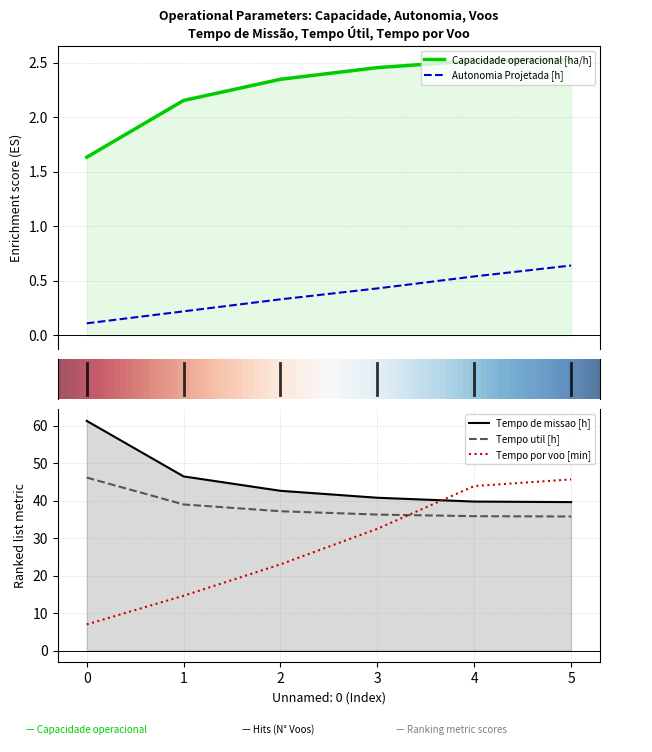

Where does the Tempo por voo [min] series first go above 32?

3